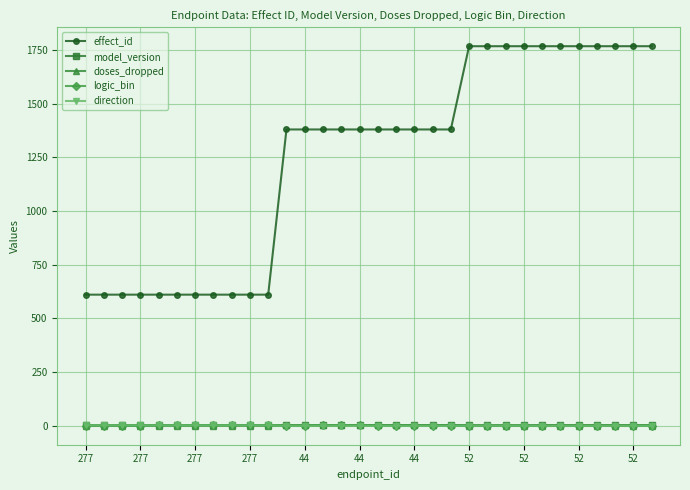

Which series has the largest range (max minus min)?

effect_id